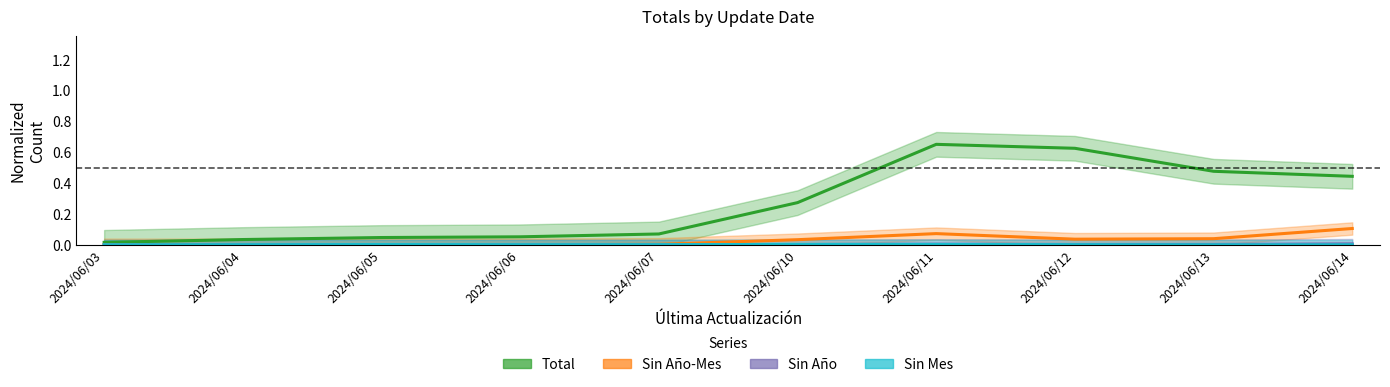

Is this an area chart (filled region under the line)?

No